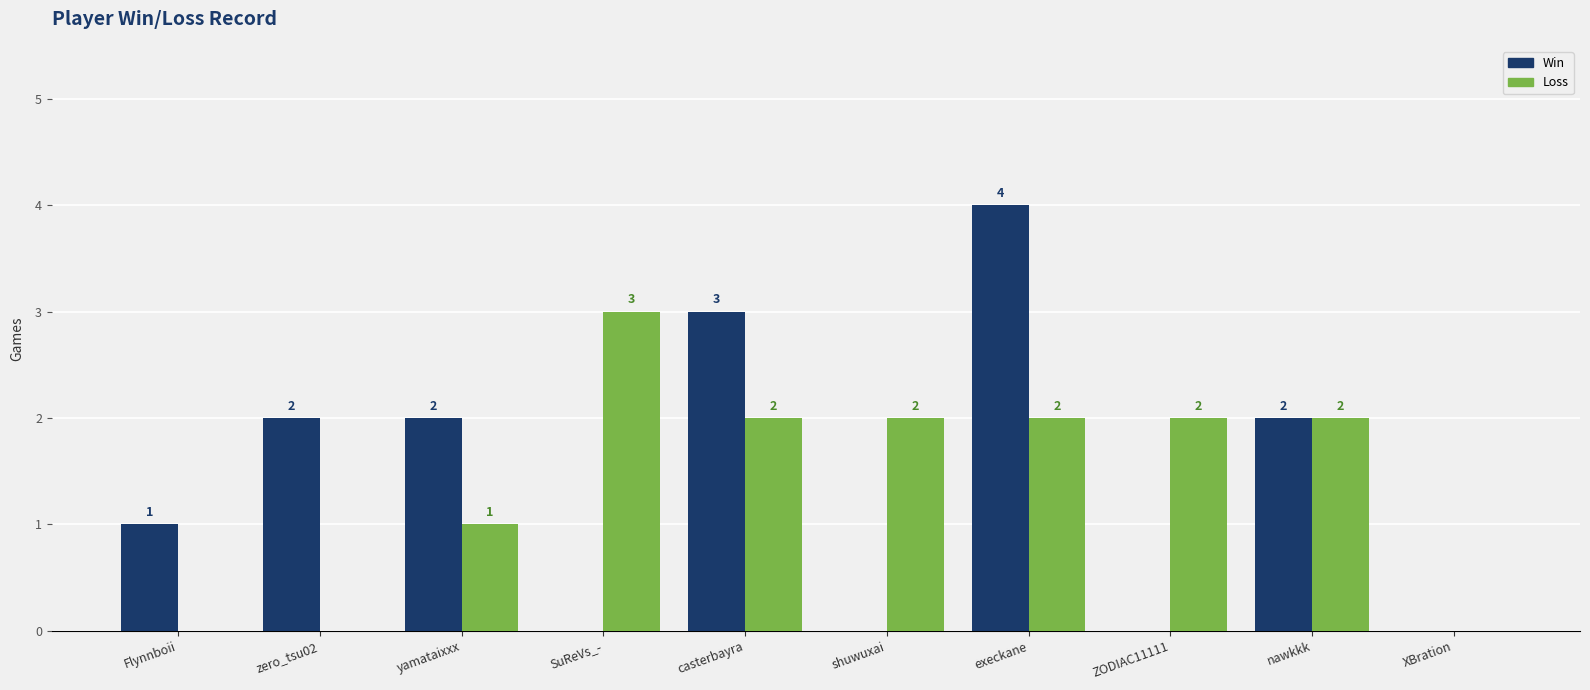

At which category is the sum across all series the highest?

execkane